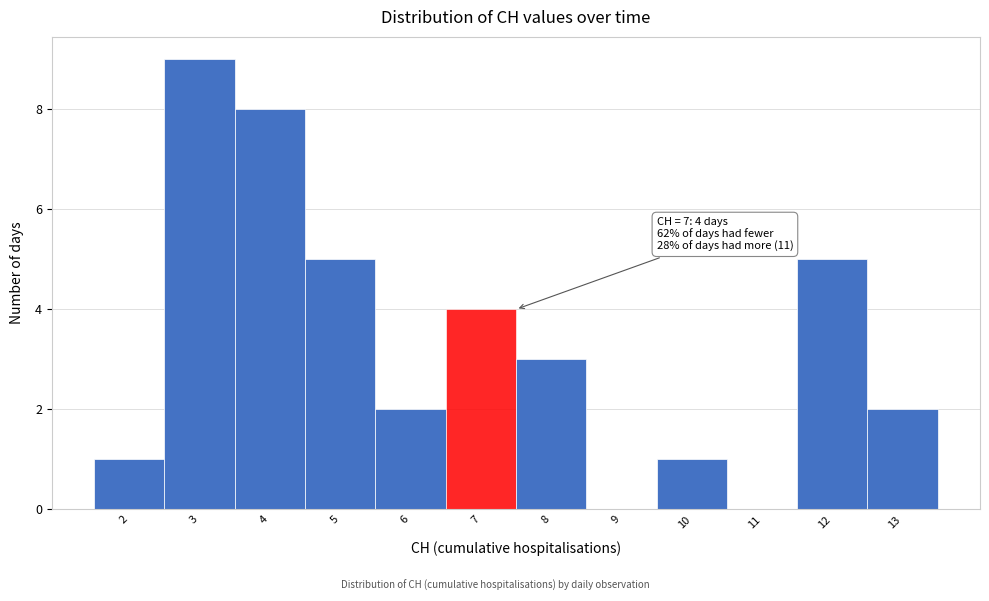

Which range on the x-axis has the tallest bar?

2.5 to 3.5